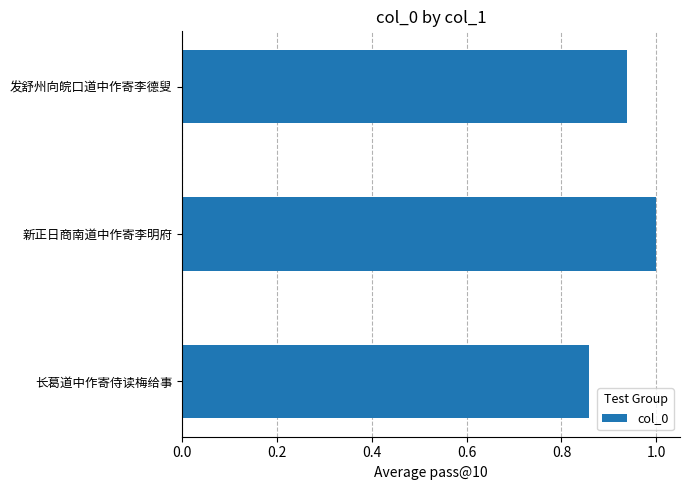

List the labels in order of value, largest first.

新正日商南道中作寄李明府, 发舒州向皖口道中作寄李德叟, 长葛道中作寄侍读梅给事